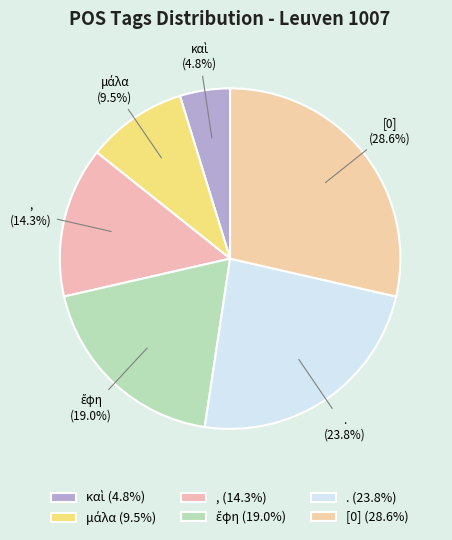

What is the ratio of the value at , to the value at .?

0.6